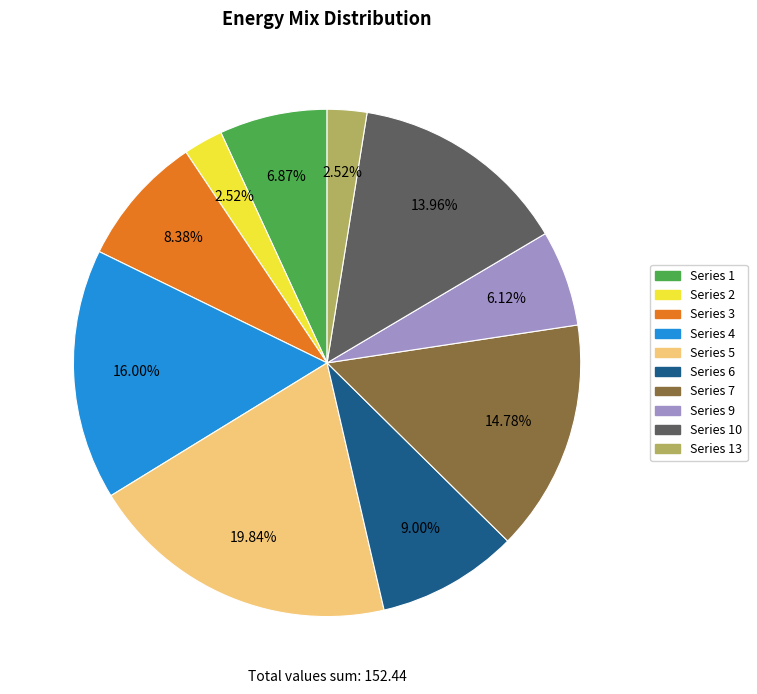

How many slices are in this pie chart?

10